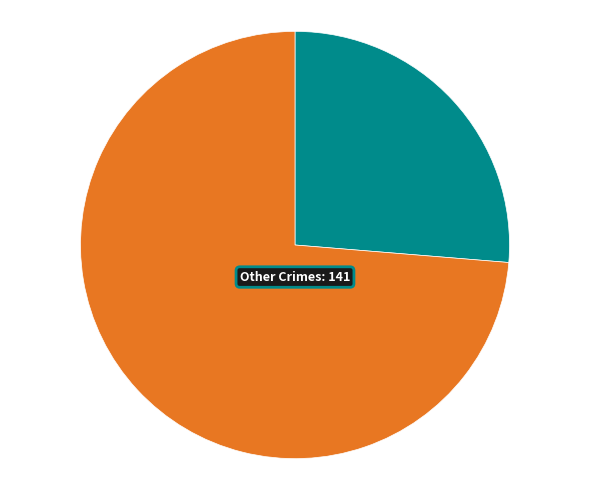

Is there any slice that represents more than half of the pie?

Yes